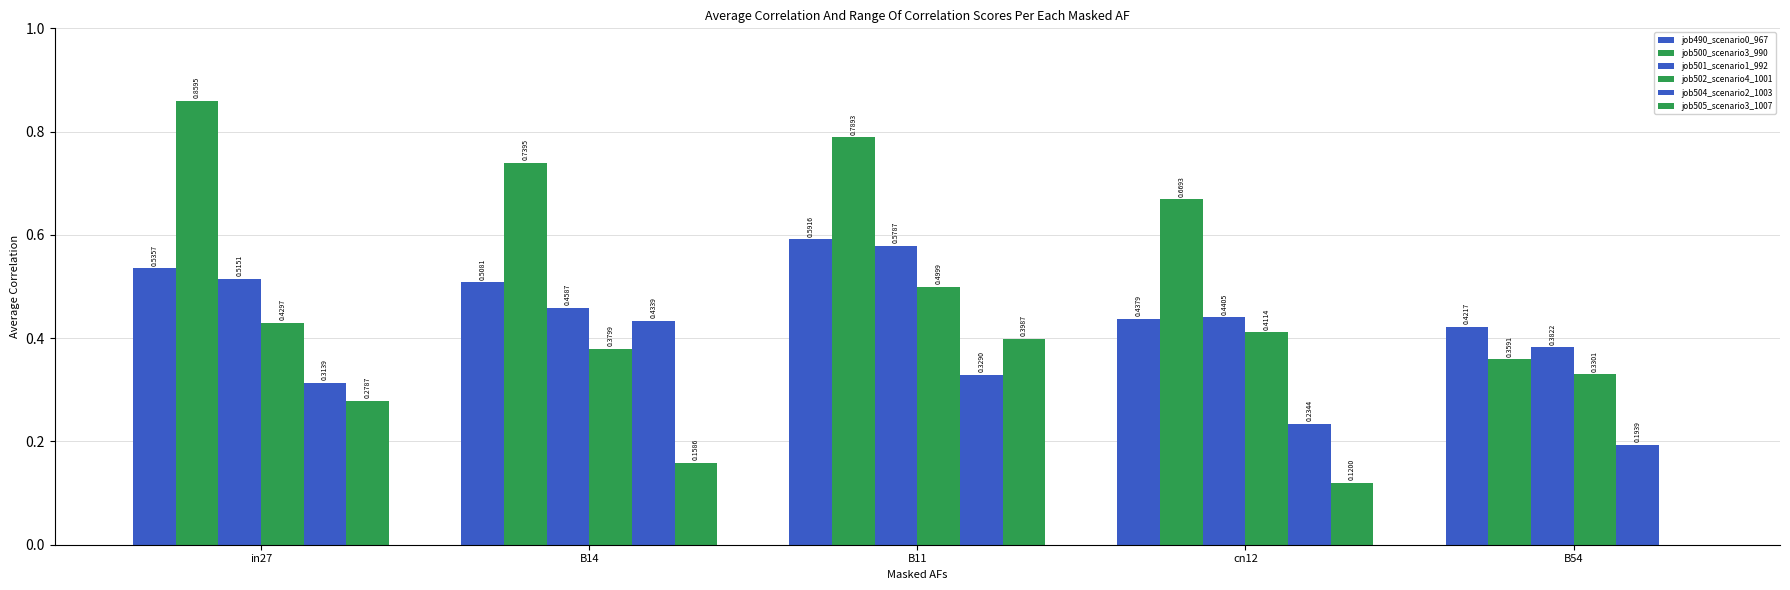

List the series in order of their peak value, lowest first.

job505_scenario3_1007, job504_scenario2_1003, job502_scenario4_1001, job501_scenario1_992, job490_scenario0_967, job500_scenario3_990